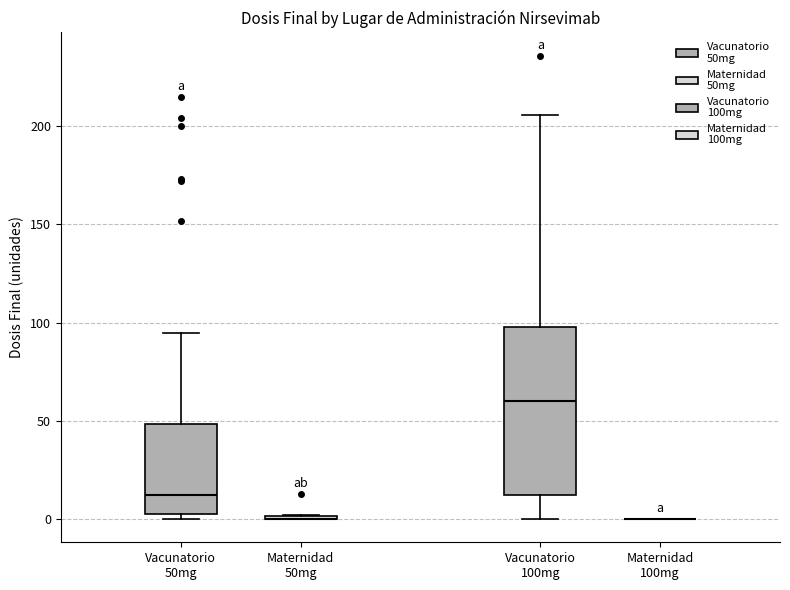

Reading left to right, transcribe this box plot: for each box, give where its median line is, the range the box spans, and where its two whiskers end, as read against the y-axis. The values are not printed on the chart, so give them approximately, as read against the axis.

Vacunatorio 50mg: median 15, box 5 to 50, whiskers 0 to 95
Maternidad 50mg: box collapsed to a line at 0, whiskers 0 to 0
Vacunatorio 100mg: median 60, box 15 to 100, whiskers 0 to 205
Maternidad 100mg: box collapsed to a line at 0, whiskers 0 to 0